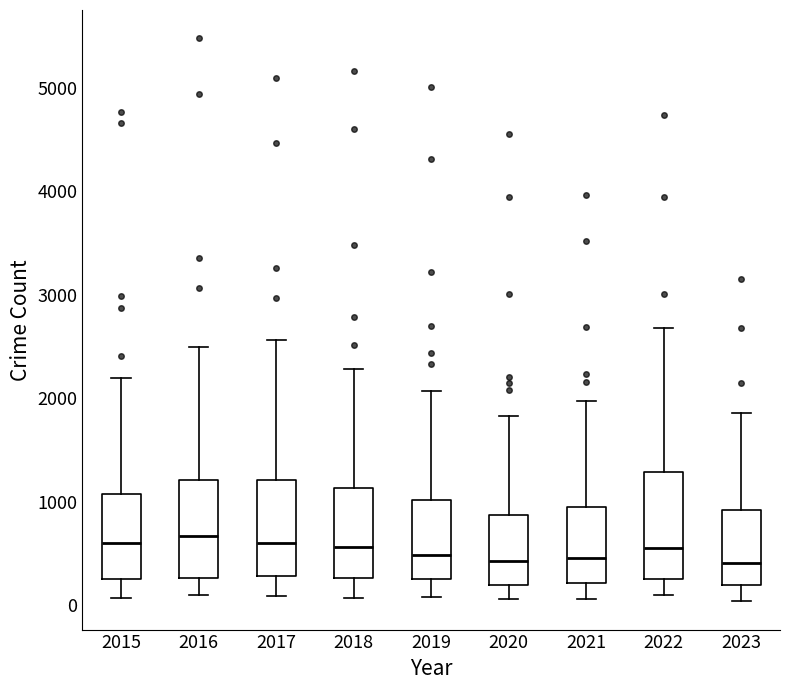

Where is the upper edge of the box at x = 2021 on the y-axis? The values are not printed on the chart, so give them approximately, as read against the axis.

900